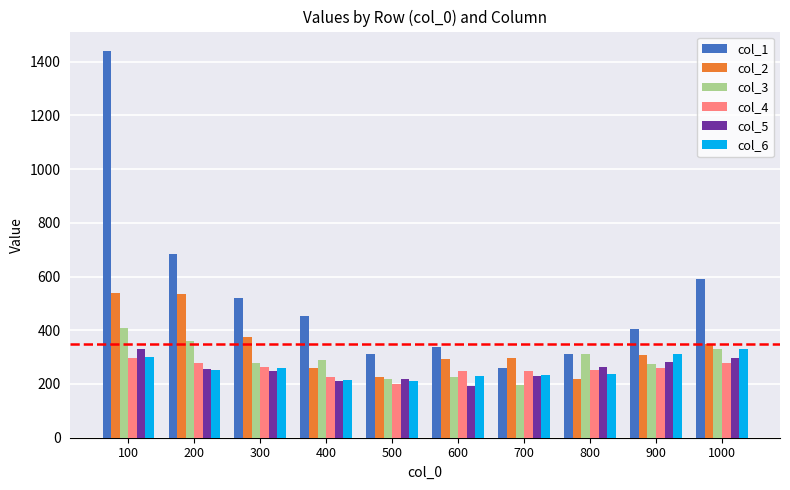

What is the difference between the col_4 values at 800 and 400?

24.6